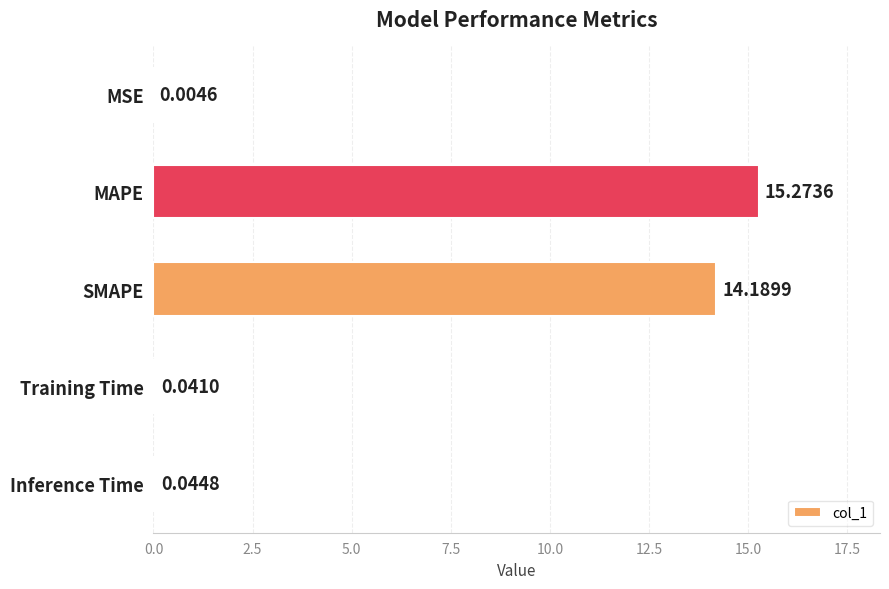

How many categories are shown in the chart?

5